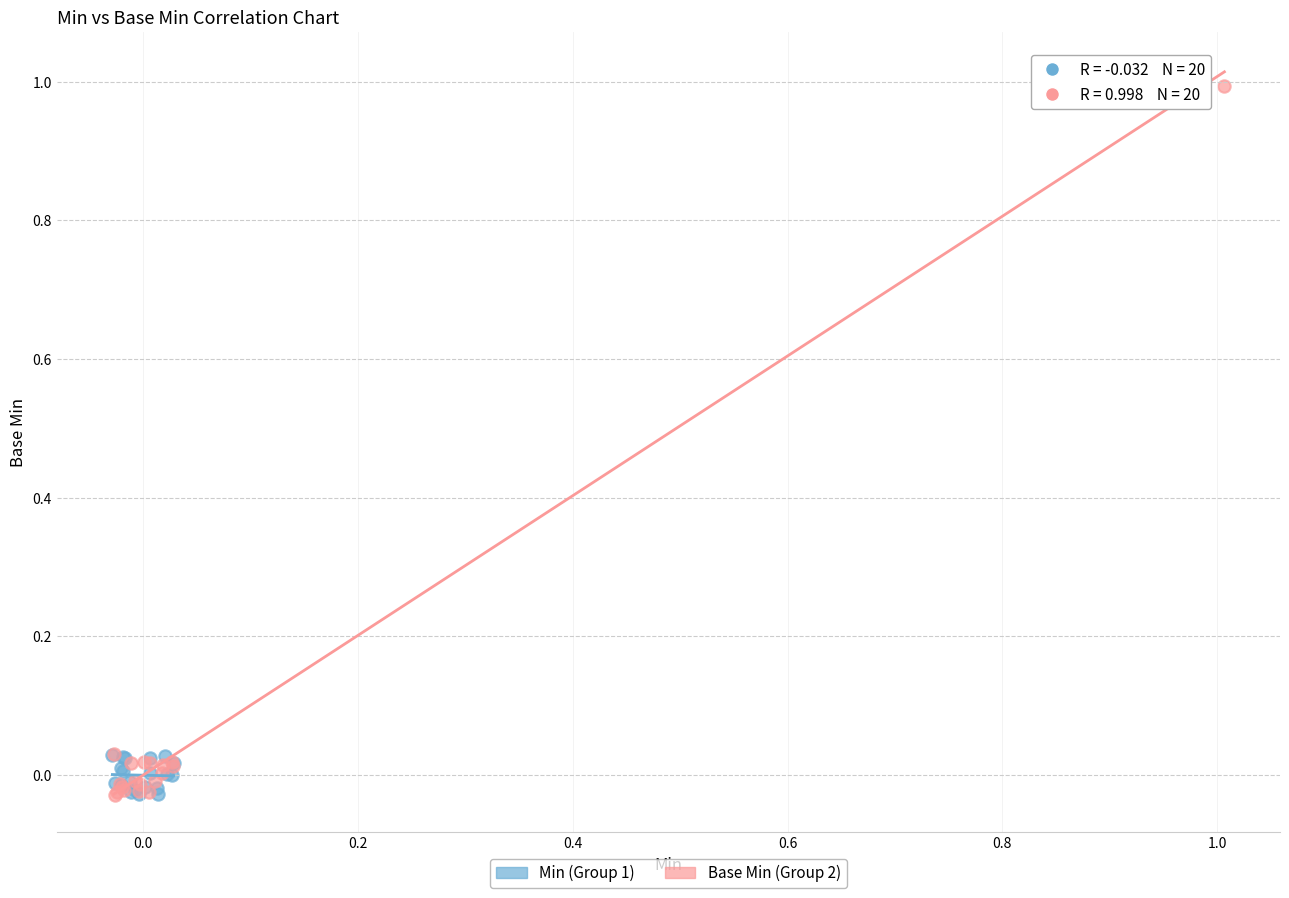

Which series has the widest spread of Y values?

Base Min (Group 2)